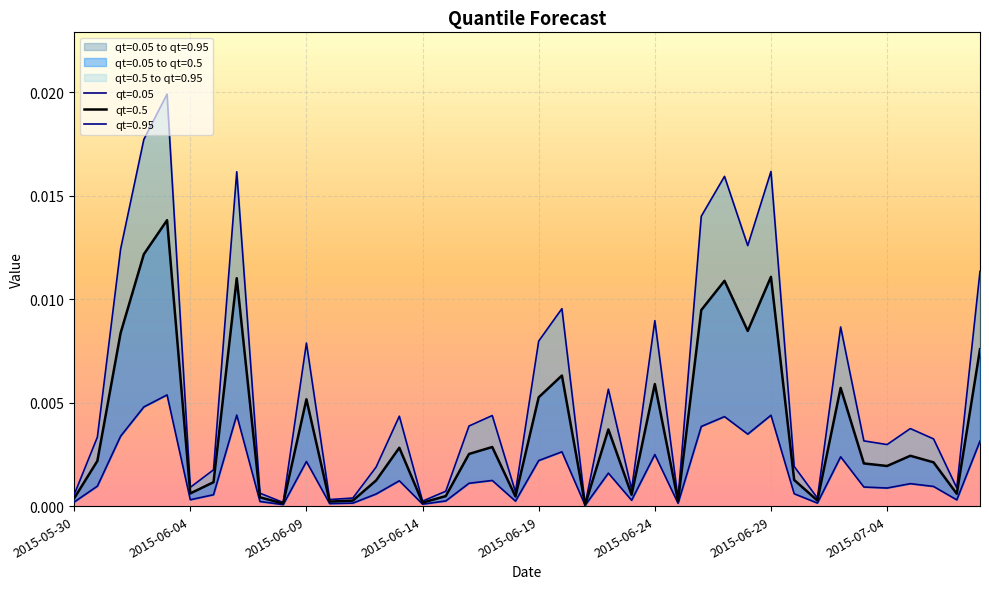

How many data points does each series have?

40